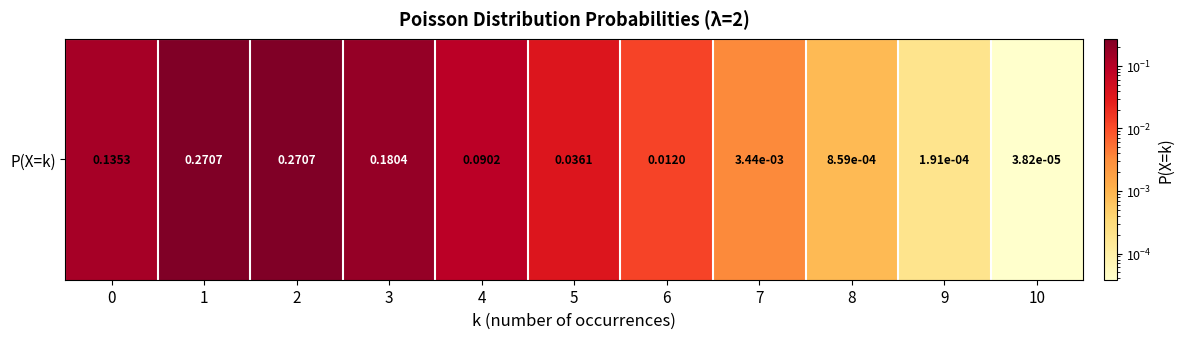

At which category does the chart reach its peak across all series?

1